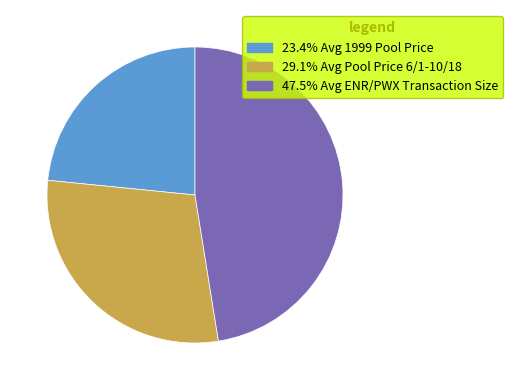

Is there a majority slice in this chart?

No